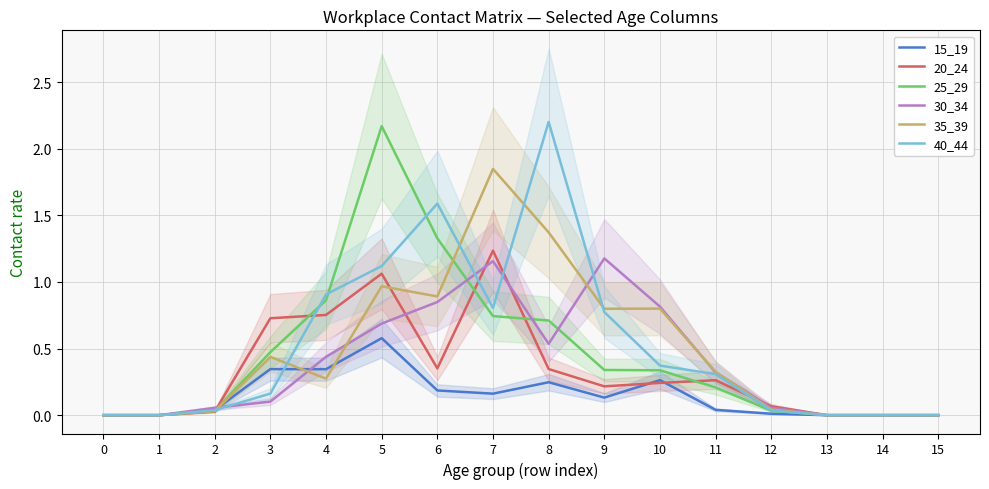

True or false: 20_24 and 25_29 cross at least once.

True